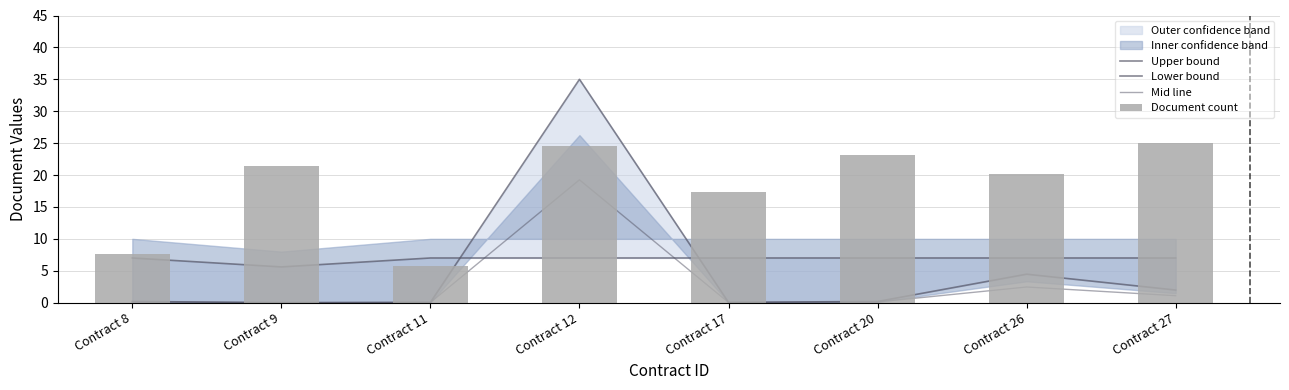

Reading left to right, extract all data points from this chart.

Upper bound: 0.2	0.0	0.0	35.0	0.0	0.2	4.5	2.0
Lower bound: 7.0	5.6	7.0	7.0	7.0	7.0	7.0	7.0
Mid line: 0.1	0.0	0.0	19.2	0.0	0.1	2.5	1.1
Document count: 7.7	21.4	5.8	24.5	17.3	23.1	20.2	25.0